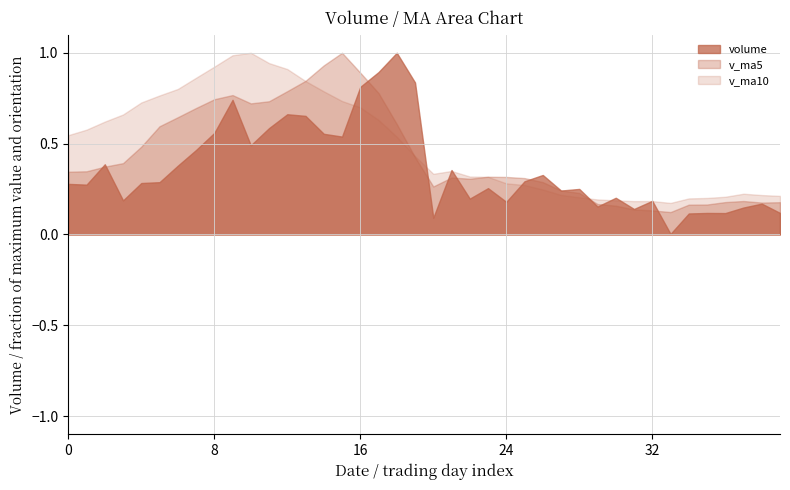

Rank the series at 8 from highest to lowest value.

v_ma10, v_ma5, volume